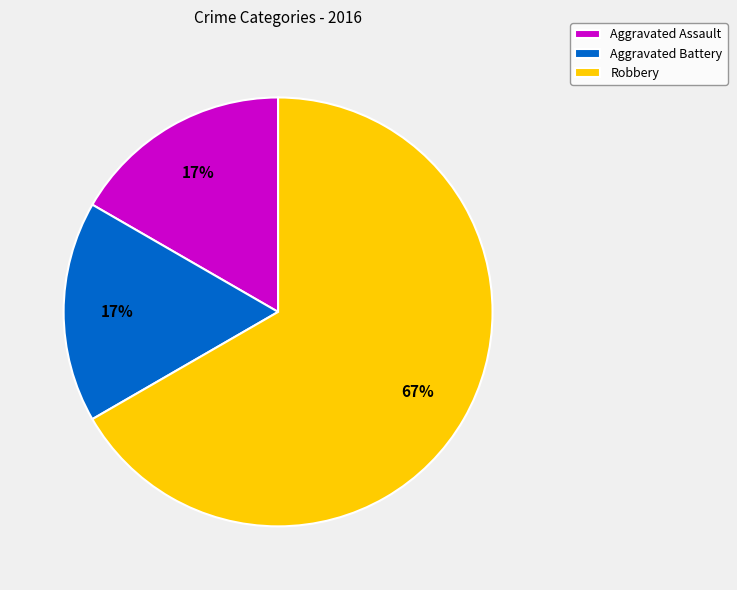

What is the largest slice in the pie chart?

Robbery